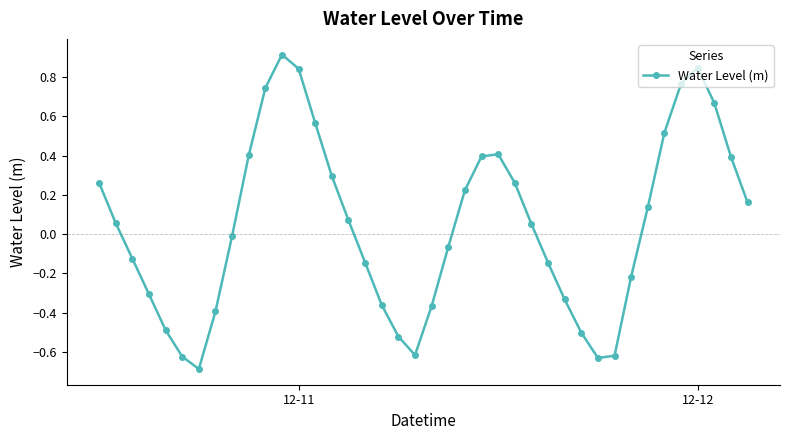

What is the difference between the second highest and second lowest values?

1.5